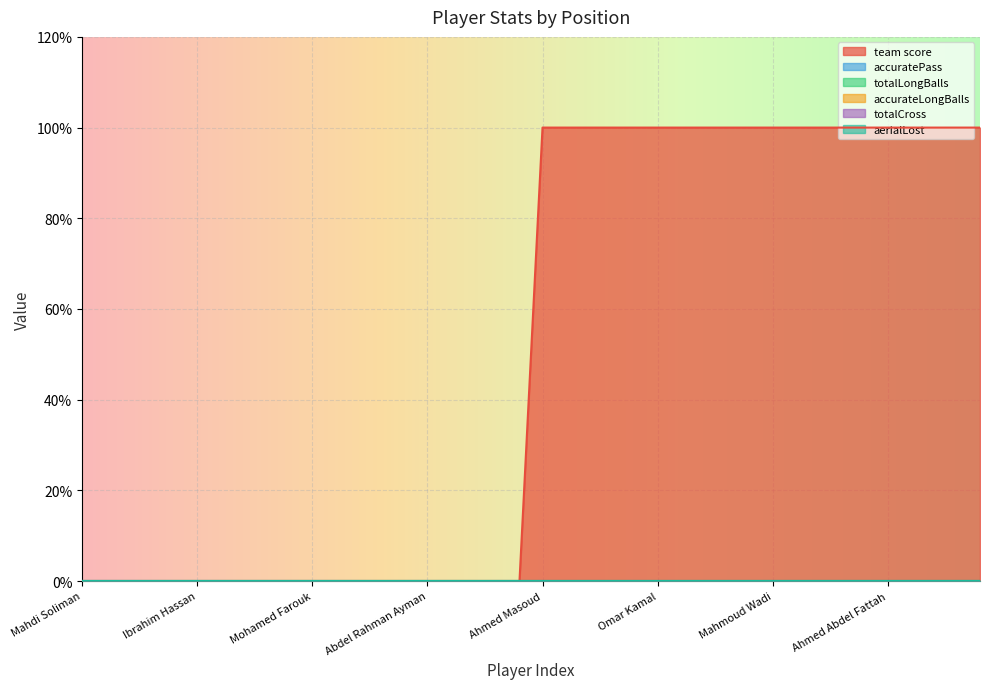

How many lines are shown in the chart?

6